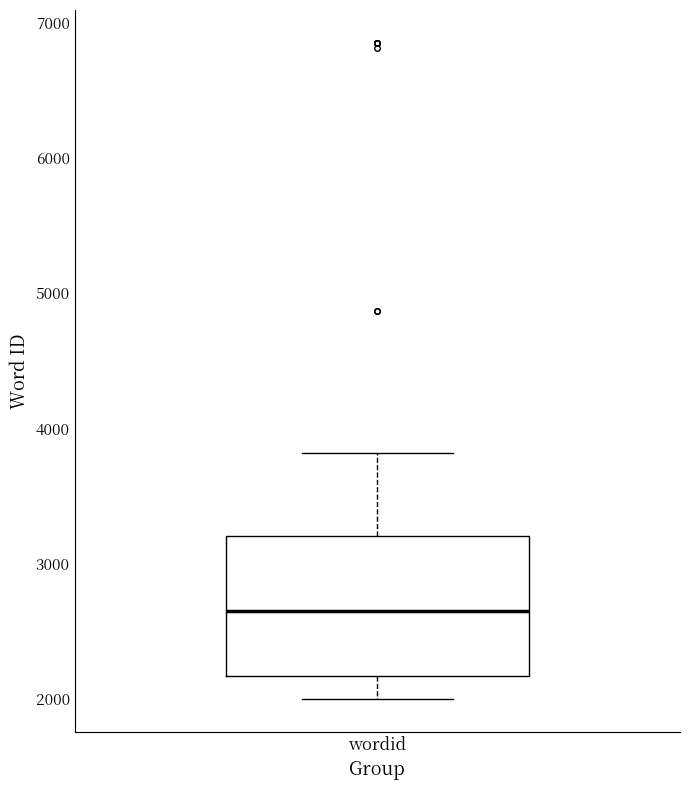

Transcribe this box plot: give where the median line is, the range the box spans, and where the two whiskers end, as read against the y-axis. The values are not printed on the chart, so give them approximately, as read against the axis.

median 2600, box 2200 to 3200, whiskers 2000 to 3800